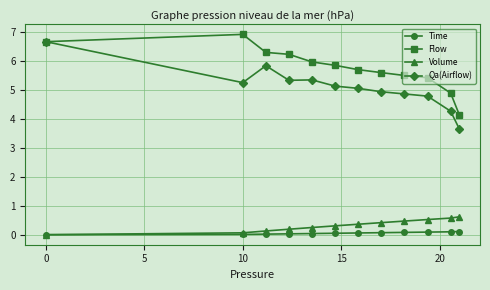

What is the minimum value for Flow?

4.1